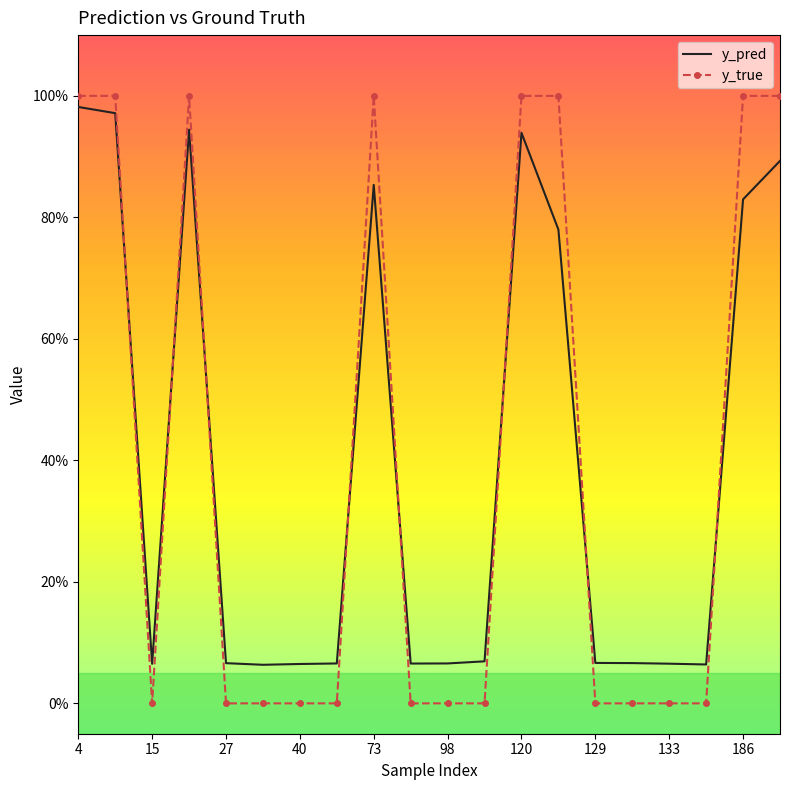

True or false: y_true and y_pred cross at least once.

True